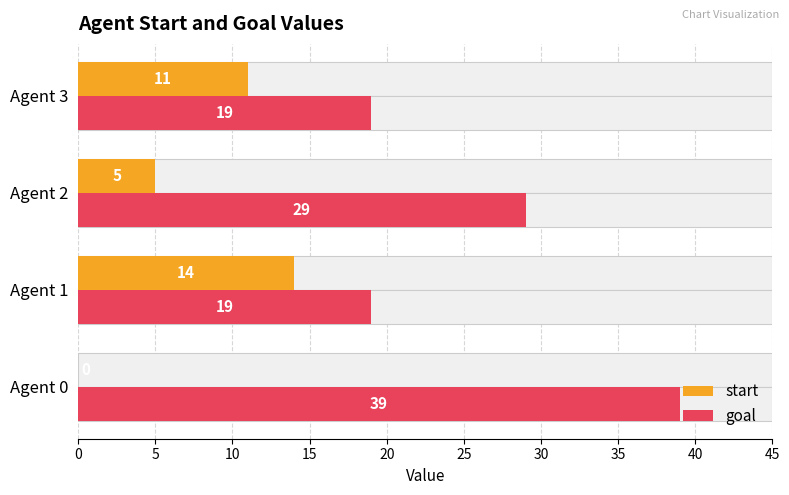

The value of goal at Agent 2 is 11. True or false?

False